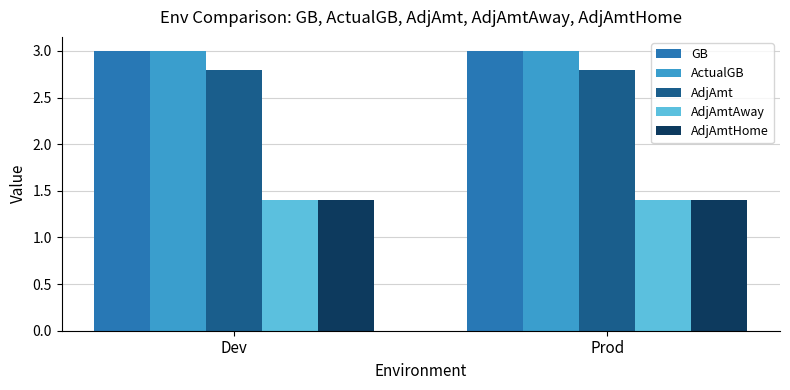

What is the total value across all series at Dev?

11.6